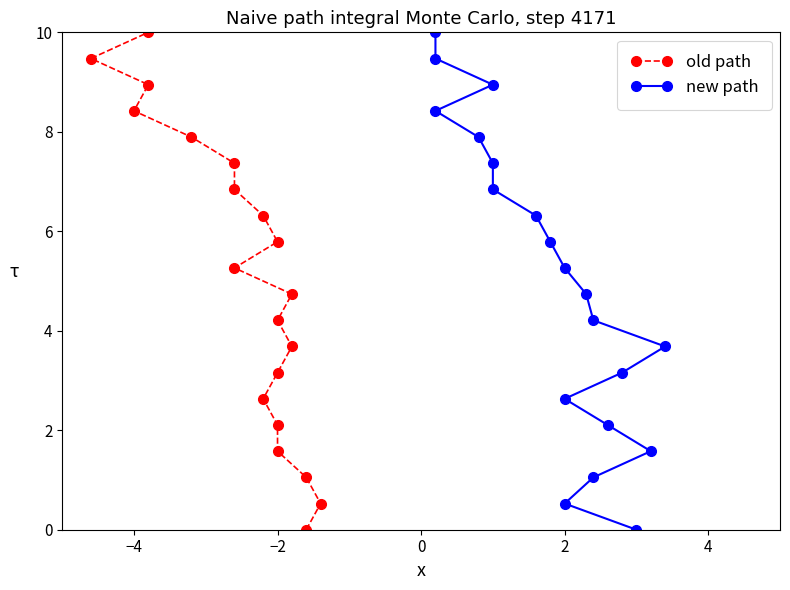

Is the value of new path at 15 greater than the value of old path at −6?

Yes